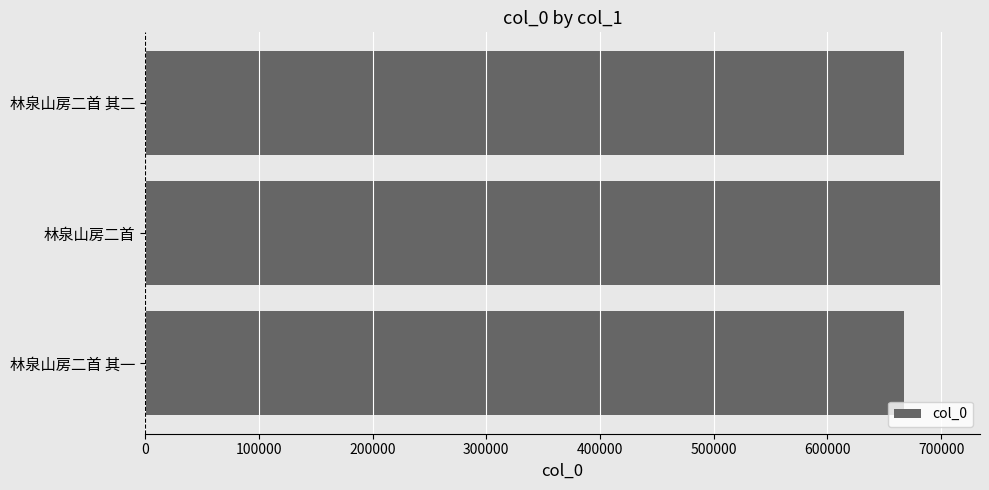

What value does the data have at 林泉山房二首 其二?

667154